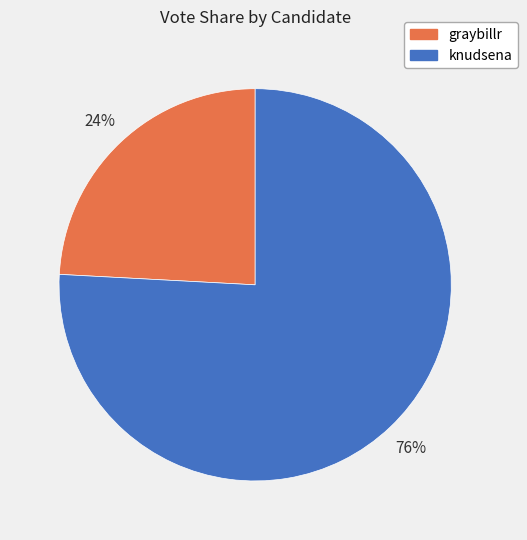

To the nearest percent, what is the average slice percentage?

50%